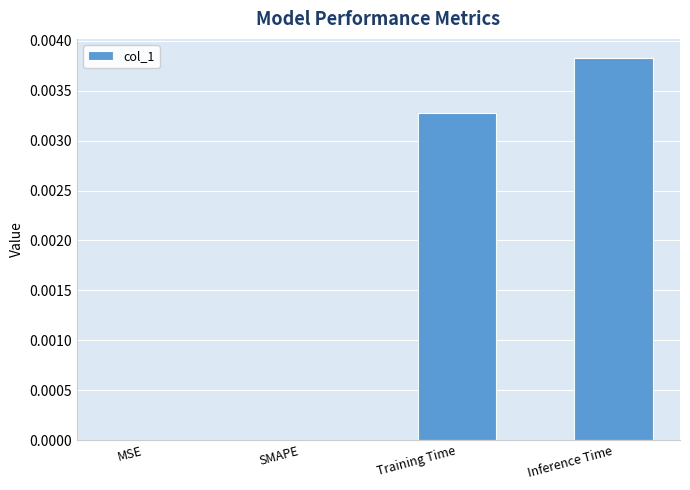

The value at MSE is 0.0. True or false?

True